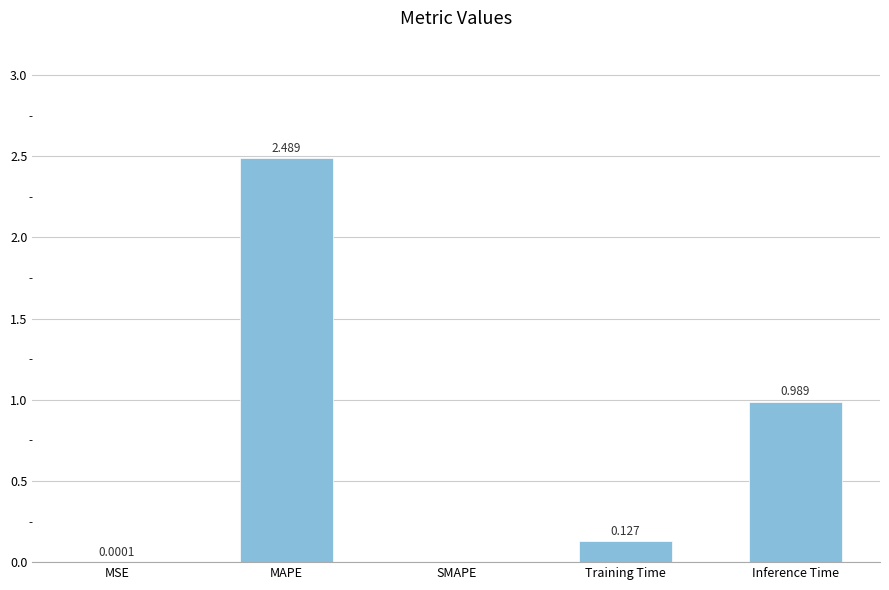

At which label is the value closest to 1?

Inference Time